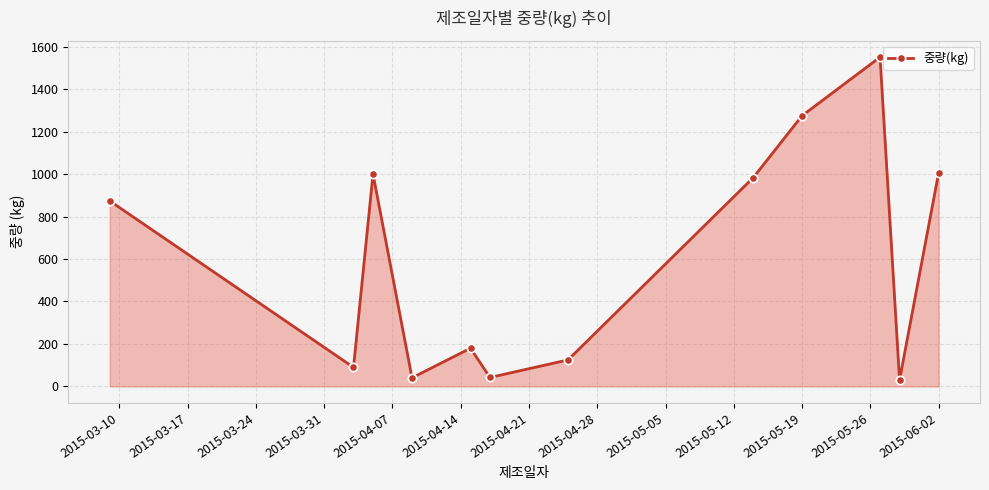

What is the smallest value displayed?

30.0